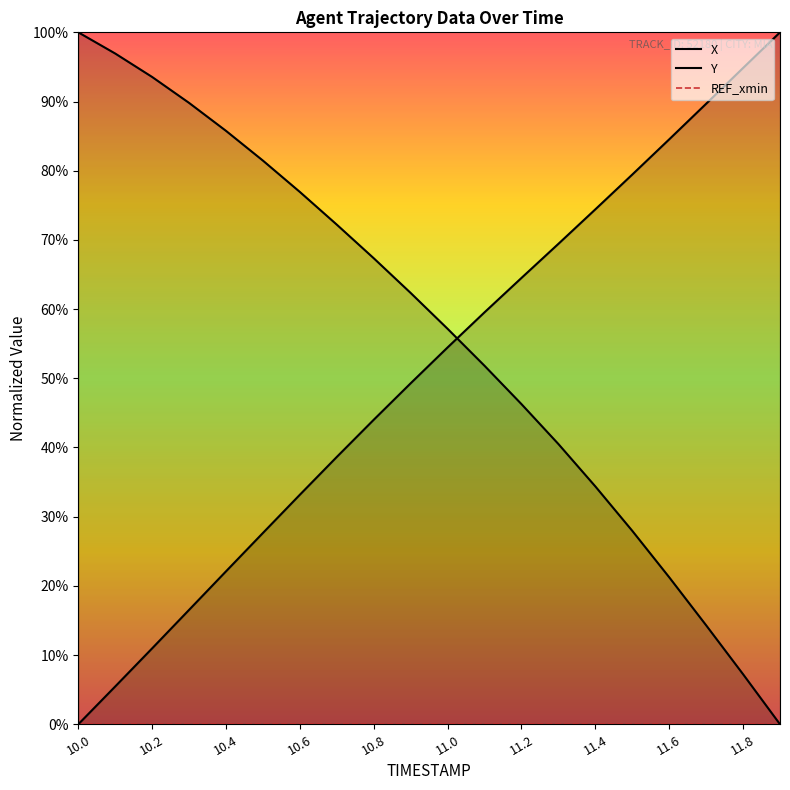

How many categories are shown in the chart?

20